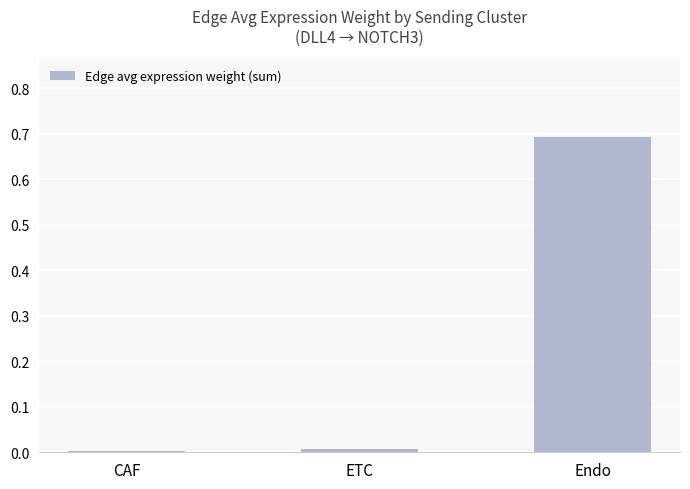

Read the value at Endo.

0.7